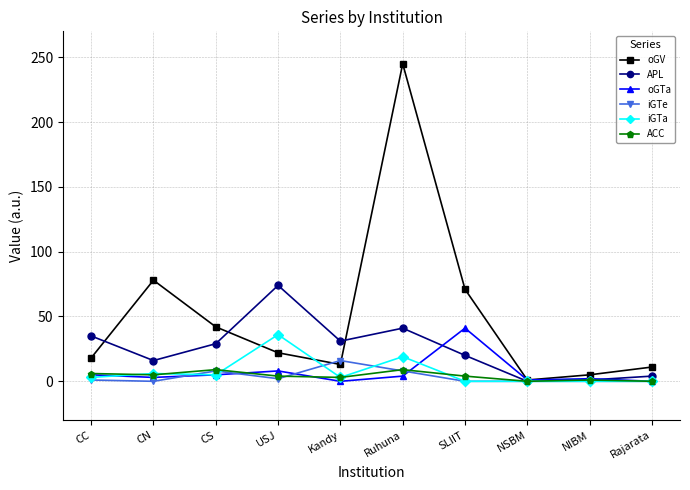

The value of iGTe at CN is 0. True or false?

True